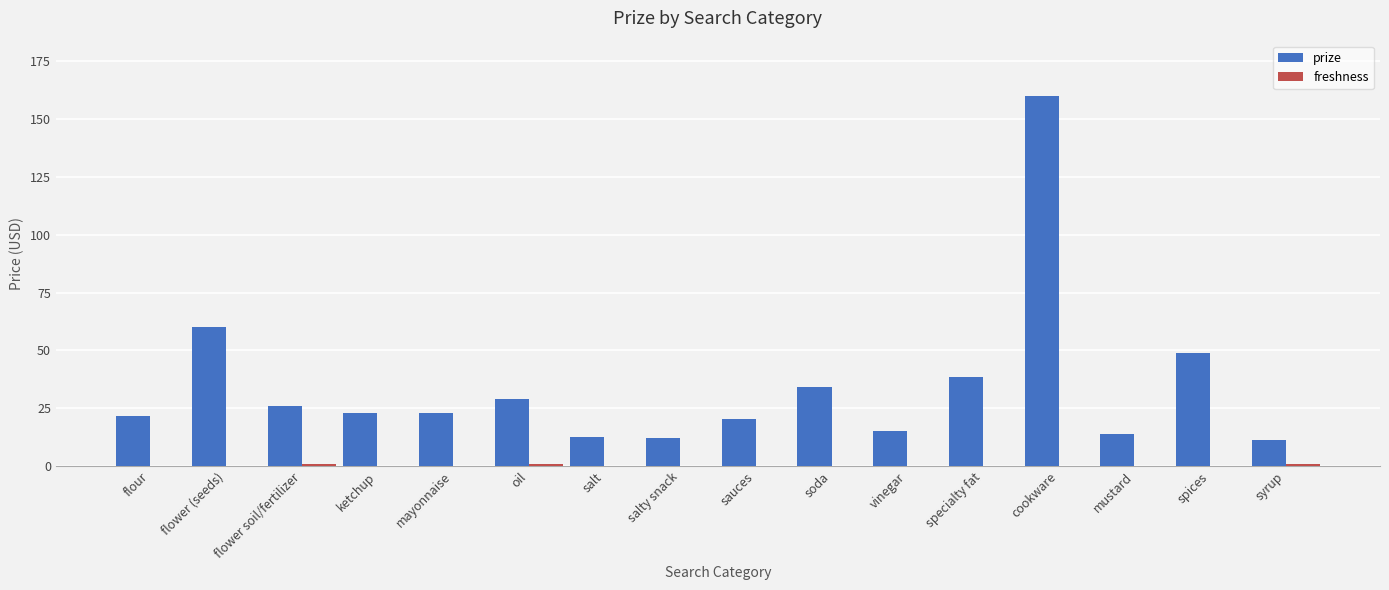

What is the average value of the prize series?

34.3